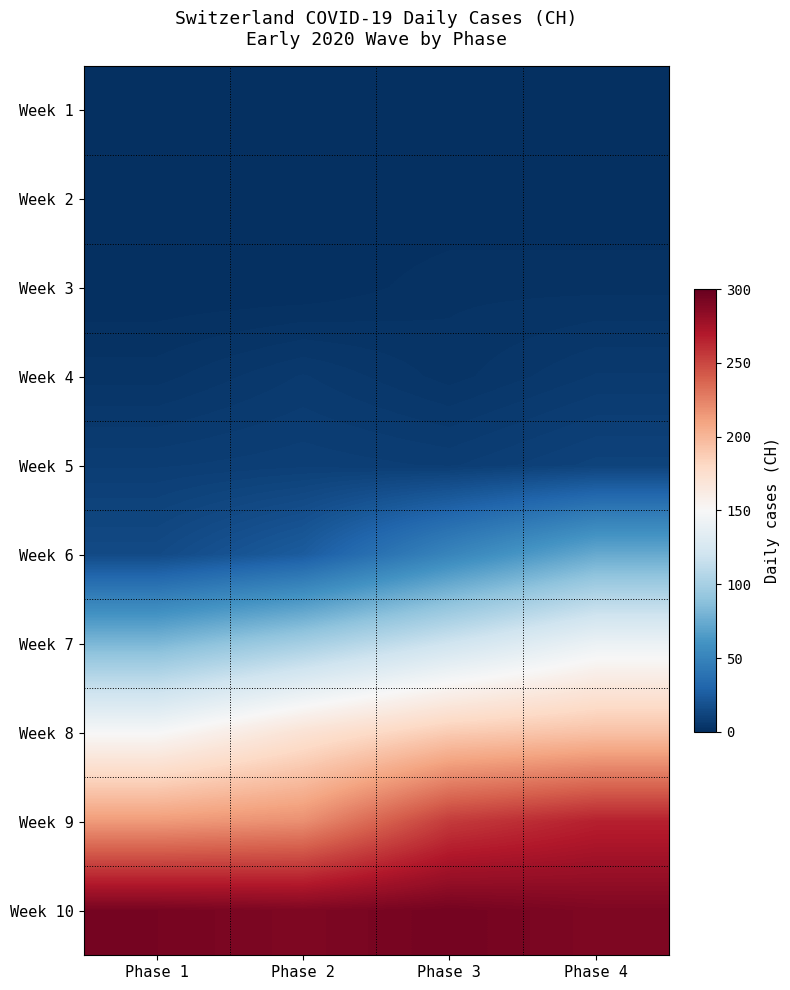

How many categories are shown in the chart?

4